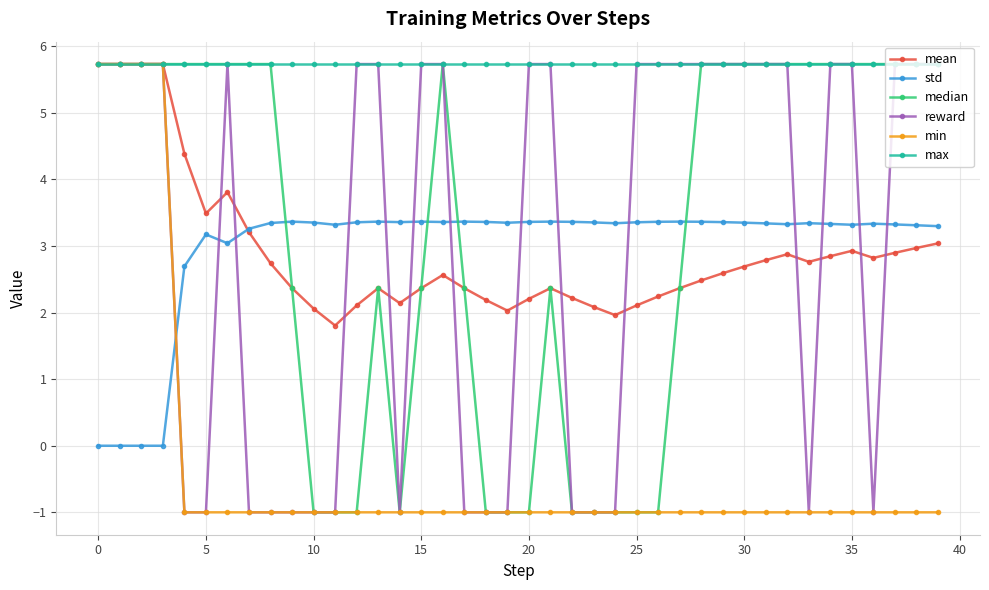

What is the maximum value for mean?

5.7